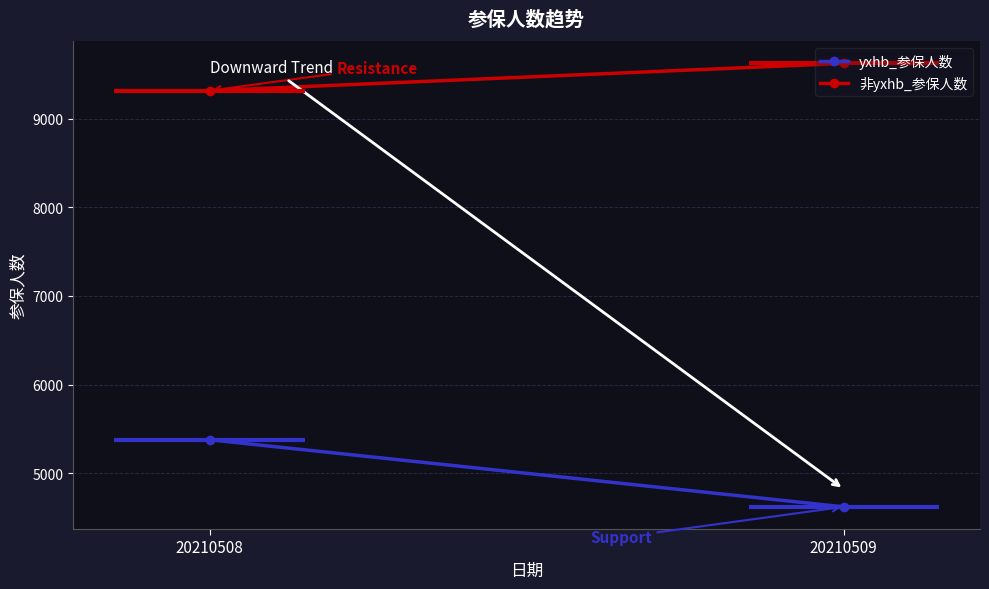

What is the sum of the yxhb_参保人数 values at 20210509 and 20210508?

9999